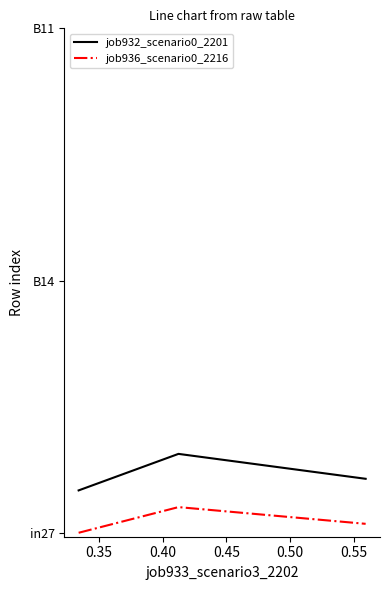

Does the chart have visible grid lines?

No